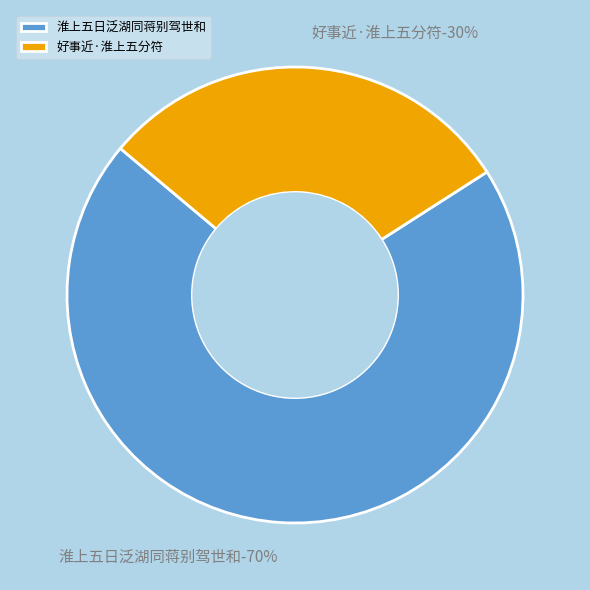

To the nearest percent, what portion does 淮上五日泛湖同蒋别驾世和 represent?

70%